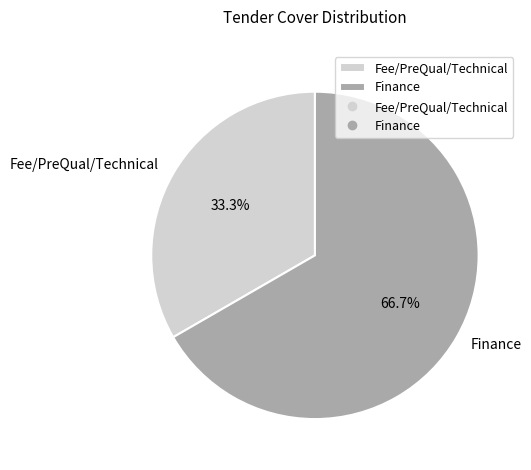

The Fee/PreQual/Technical slice represents 33% of the pie. True or false?

True